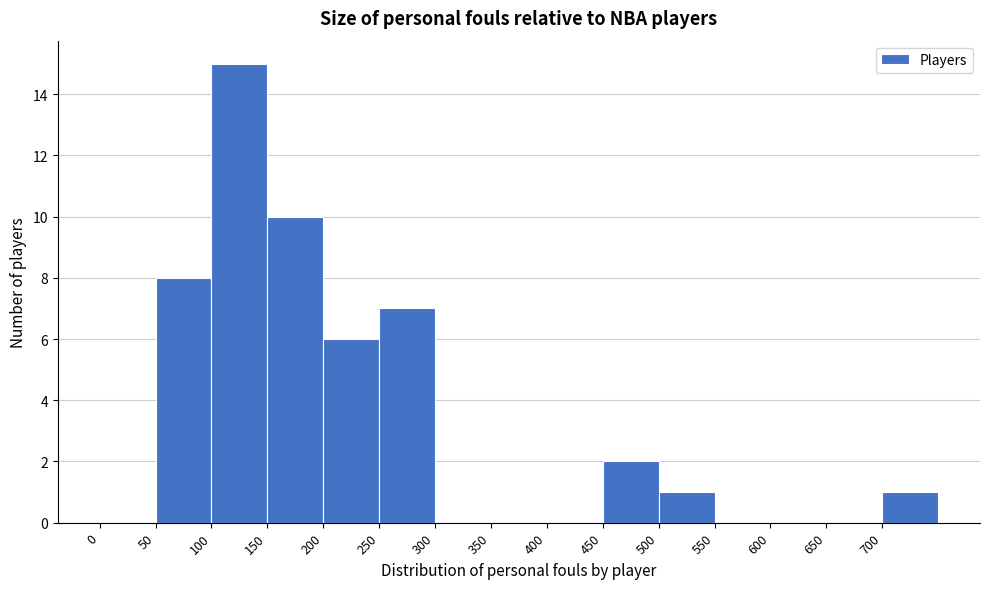

Reading left to right, list every bar in this chart as the range it spans on the x-axis followed by its height. The values are not printed on the chart, so give them approximately, as read against the axis.

0 to 50: 0
50 to 100: 8
100 to 150: 15
150 to 200: 10
200 to 250: 6
250 to 300: 7
300 to 350: 0
350 to 400: 0
400 to 450: 0
450 to 500: 2
500 to 550: 1
550 to 600: 0
600 to 650: 0
650 to 700: 0
700 to 750: 1